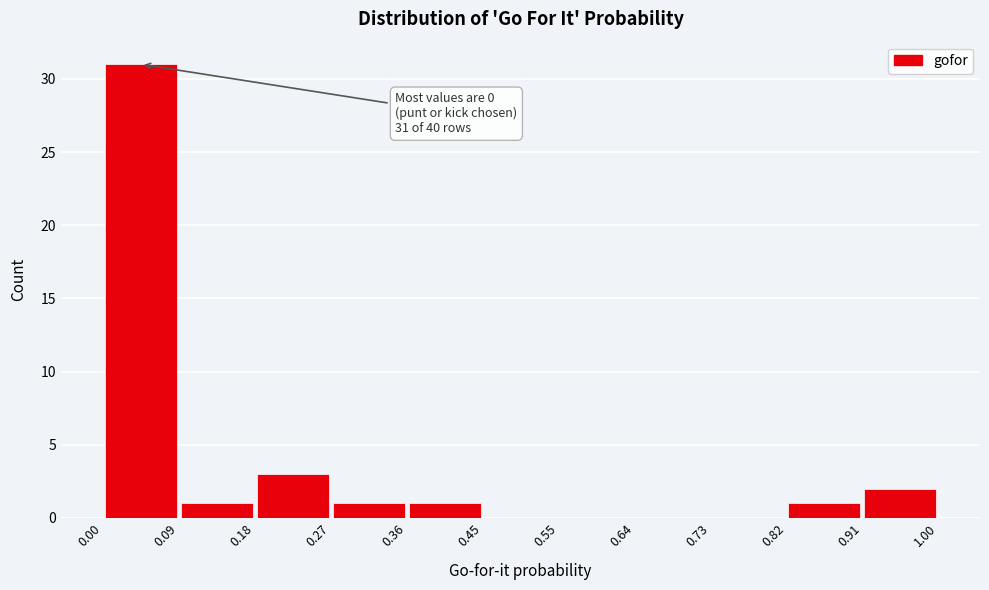

Which range on the x-axis has the tallest bar?

0.00 to 0.09